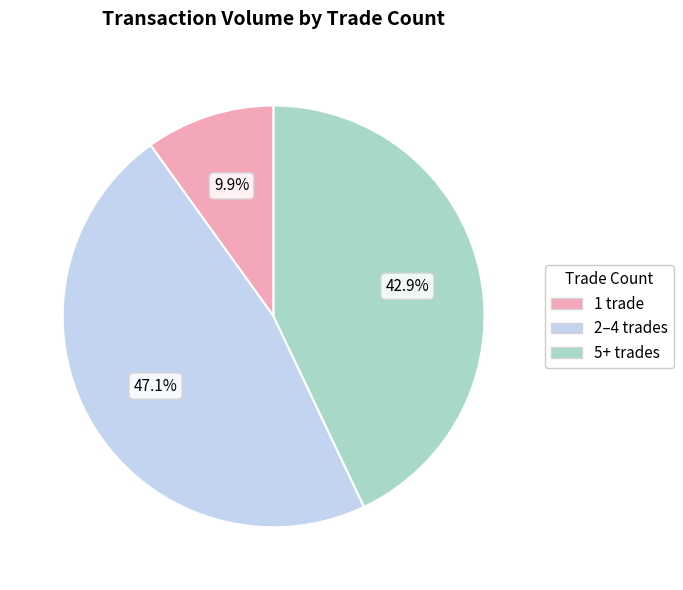

Rank the categories by value from highest to lowest.

2–4 trades, 5+ trades, 1 trade